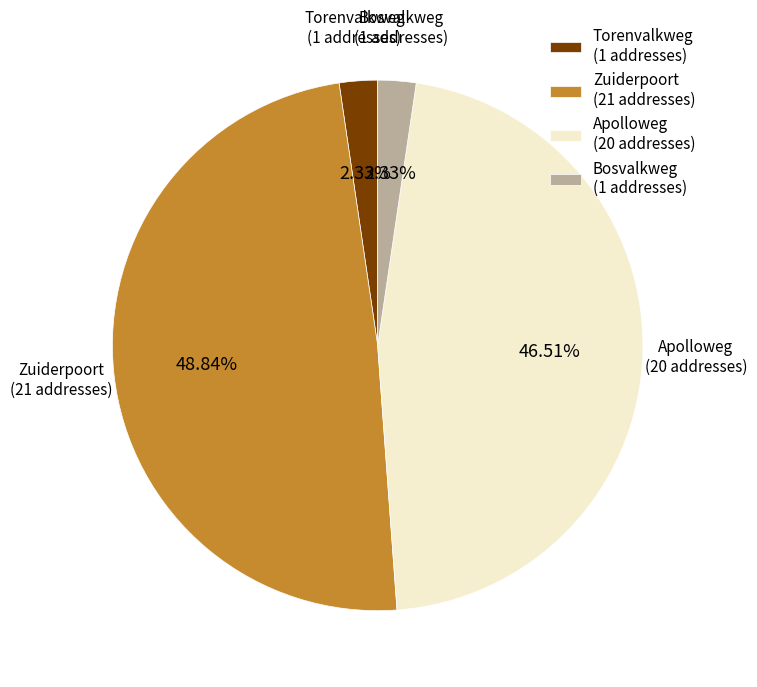

Approximately how many times larger is the value at Bosvalkweg (1 addresses) compared to Torenvalkweg (1 addresses)?

1.0